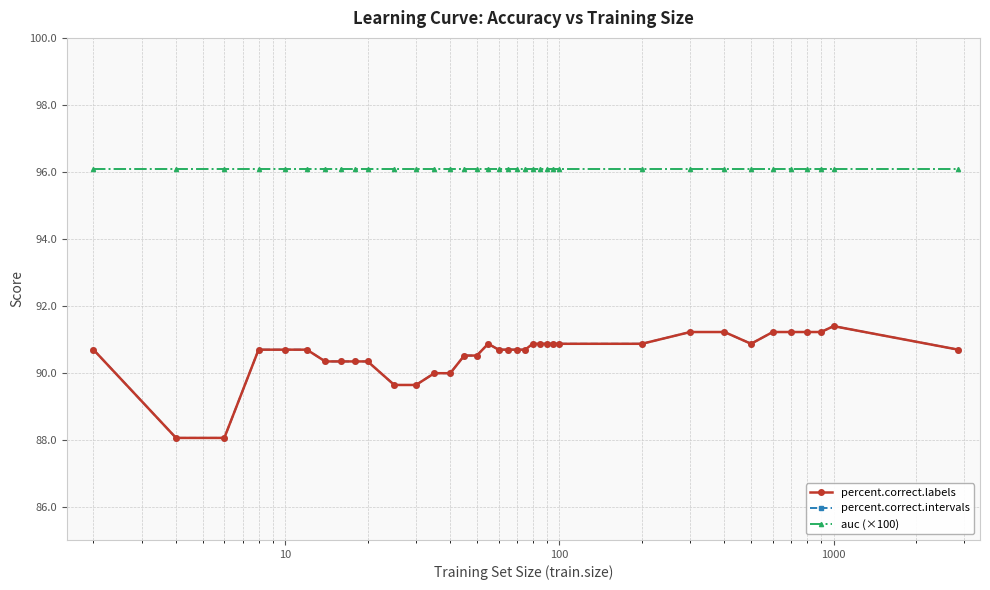

List the series in order of their peak value, highest first.

auc (×100), percent.correct.labels, percent.correct.intervals